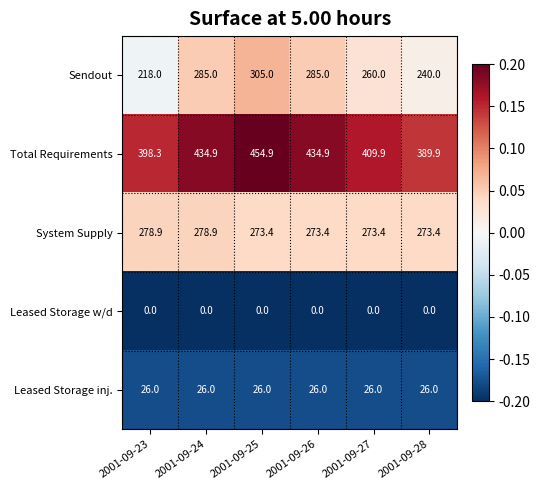

Reading left to right, extract all data points from this chart.

Sendout: 2001-09-23=218.0	2001-09-24=285.0	2001-09-25=305.0	2001-09-26=285.0	2001-09-27=260.0	2001-09-28=240.0
Total Requirements: 2001-09-23=398.3	2001-09-24=434.9	2001-09-25=454.9	2001-09-26=434.9	2001-09-27=409.9	2001-09-28=389.9
System Supply: 2001-09-23=278.9	2001-09-24=278.9	2001-09-25=273.4	2001-09-26=273.4	2001-09-27=273.4	2001-09-28=273.4
Leased Storage w/d: 2001-09-23=0.0	2001-09-24=0.0	2001-09-25=0.0	2001-09-26=0.0	2001-09-27=0.0	2001-09-28=0.0
Leased Storage inj.: 2001-09-23=26.0	2001-09-24=26.0	2001-09-25=26.0	2001-09-26=26.0	2001-09-27=26.0	2001-09-28=26.0